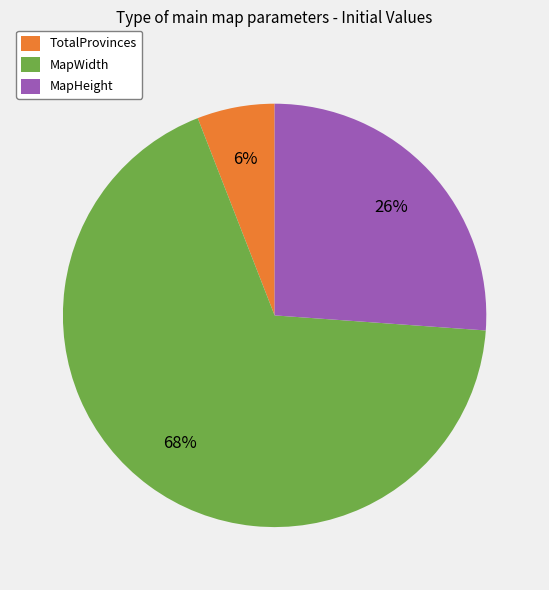

To the nearest percent, what is the average slice percentage?

33%